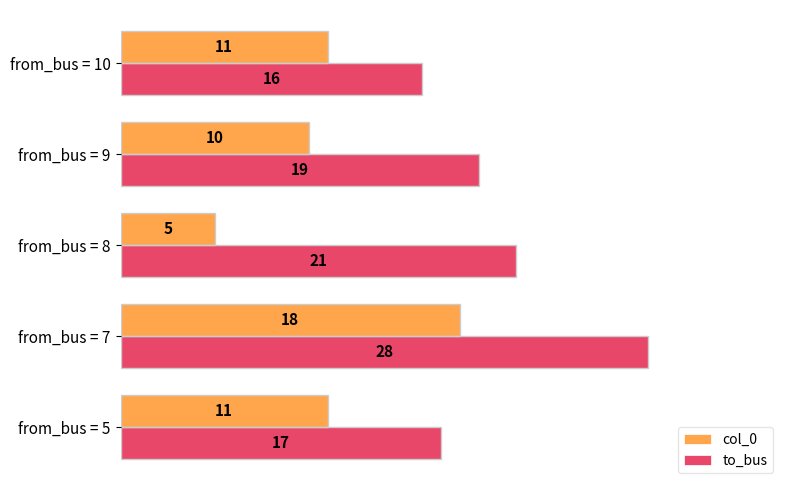

How many categories are shown in the chart?

5